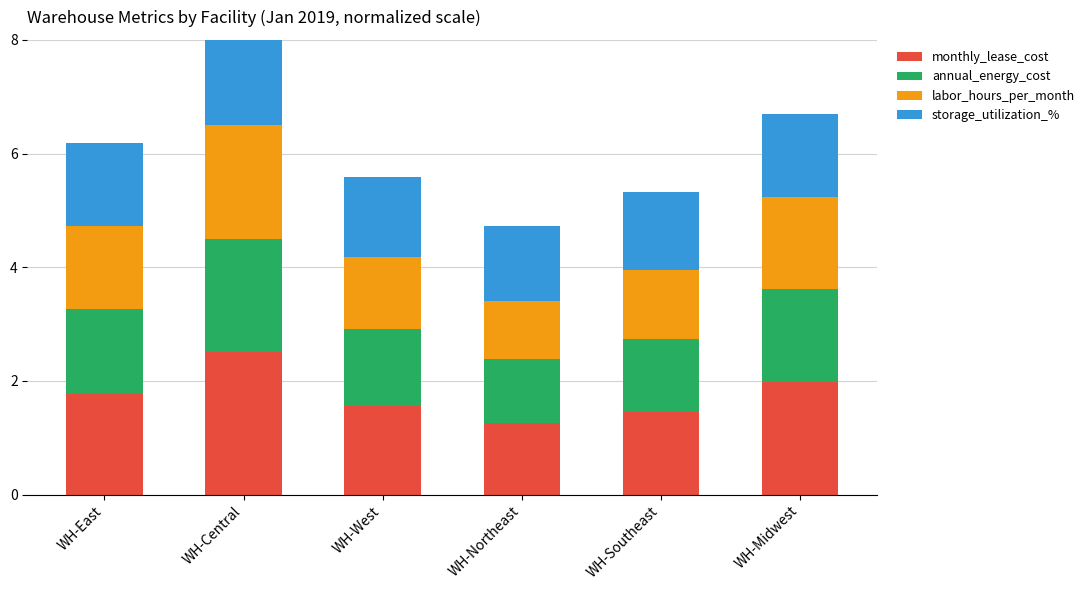

Read the monthly_lease_cost value at WH-Central.

2.5